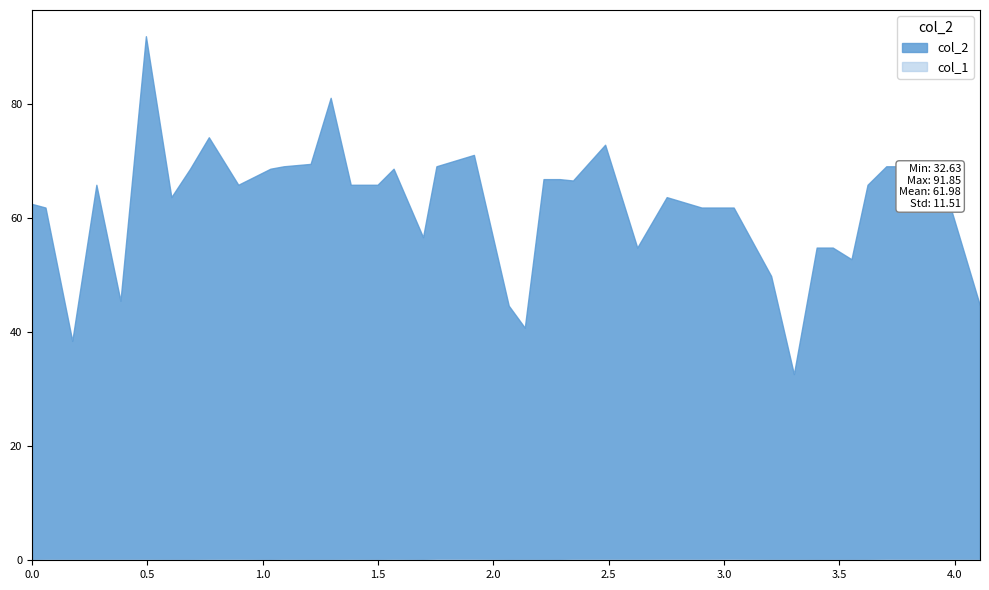

Reading right to left, what are all the values shown in this chart?

col_2: 4.109932=44.6	3.9822223=61.8	3.8545125=69.1	3.7035828=69.1	3.622313=65.8	3.552653=52.8	3.4713833=54.8	3.4017234=54.8	3.3030386=32.6	3.2043538=49.8	3.041814=61.8	2.9024944=61.8	2.7515647=63.6	2.6238549=54.8	2.484535=72.8	2.3452153=66.6	2.2871656=66.8	2.2175057=66.8	2.1362357=40.8	2.066576=44.6	1.9156463=71.0	1.7531066=69.1	1.6950567=56.6	1.5673469=68.6	1.4976871=65.8	1.3815873=65.8	1.2945125=81.1	1.2074376=69.5	1.0913379=69.1	1.033288=68.6	0.8939682=65.8	0.7662585=74.1	0.6849887=68.6	0.6037188=63.6	0.49342403=91.9	0.38312924=45.5	0.27863947=65.8	0.17414966=38.5	0.058049887=61.8	0.0=62.5
col_1: 4.109932=0.1	3.9822223=0.1	3.8545125=0.1	3.7035828=0.2	3.622313=0.1	3.552653=0.1	3.4713833=0.1	3.4017234=0.1	3.3030386=0.1	3.2043538=0.1	3.041814=0.2	2.9024944=0.1	2.7515647=0.2	2.6238549=0.1	2.484535=0.1	2.3452153=0.1	2.2871656=0.1	2.2175057=0.1	2.1362357=0.1	2.066576=0.1	1.9156463=0.2	1.7531066=0.2	1.6950567=0.1	1.5673469=0.1	1.4976871=0.1	1.3815873=0.1	1.2945125=0.1	1.2074376=0.1	1.0913379=0.1	1.033288=0.1	0.8939682=0.1	0.7662585=0.1	0.6849887=0.1	0.6037188=0.1	0.49342403=0.1	0.38312924=0.1	0.27863947=0.1	0.17414966=0.1	0.058049887=0.1	0.0=0.1